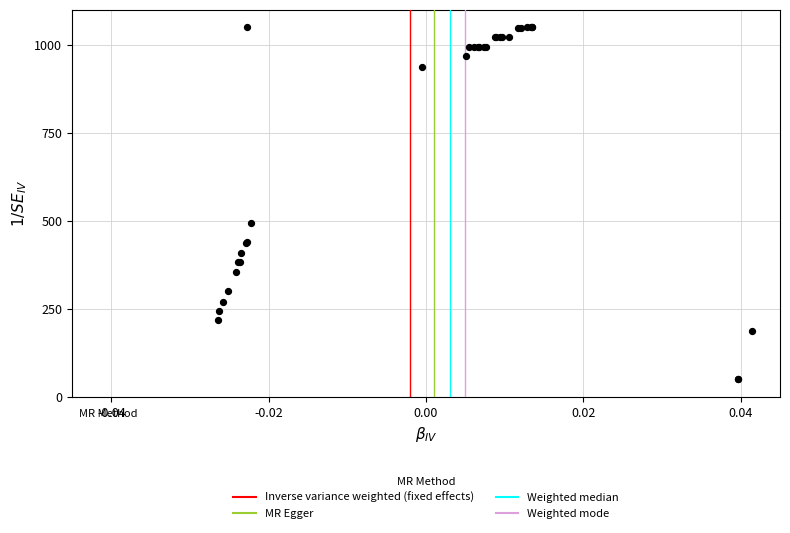

What Y value in the scatter plot is closest to 550?

492.2